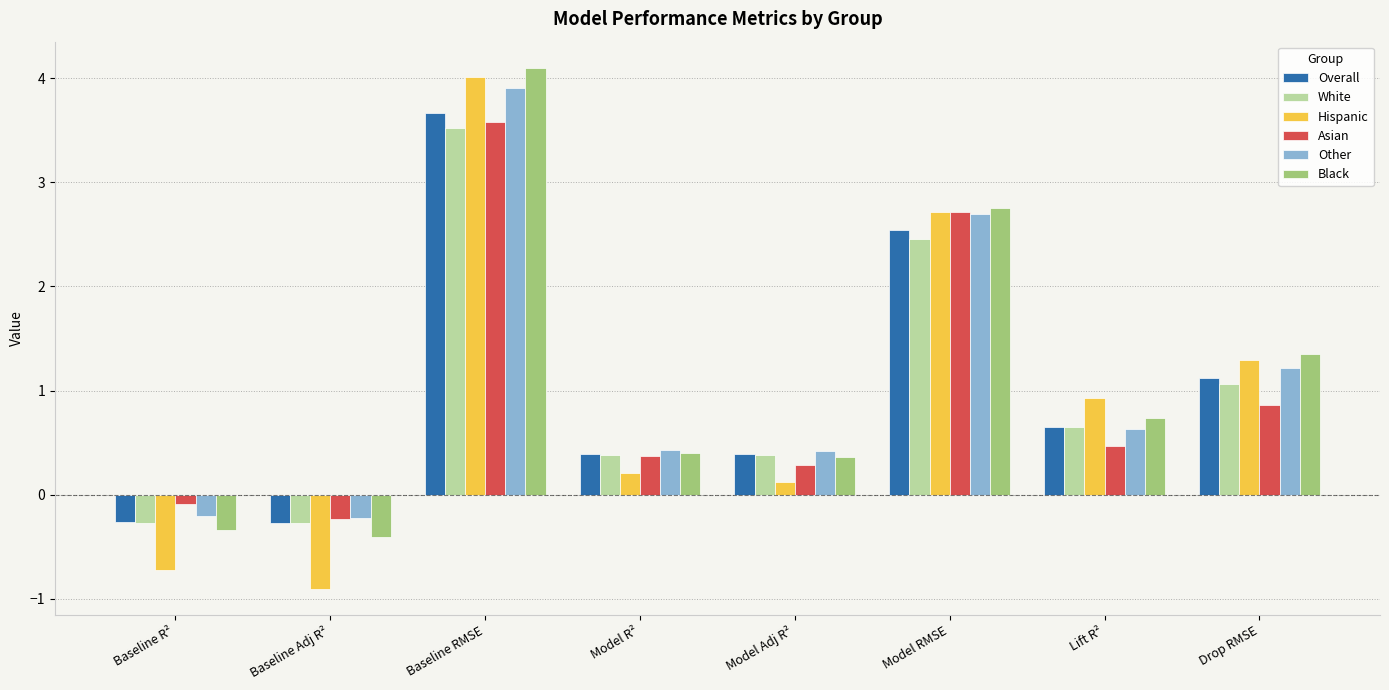

At which category is the sum across all series the highest?

Baseline RMSE